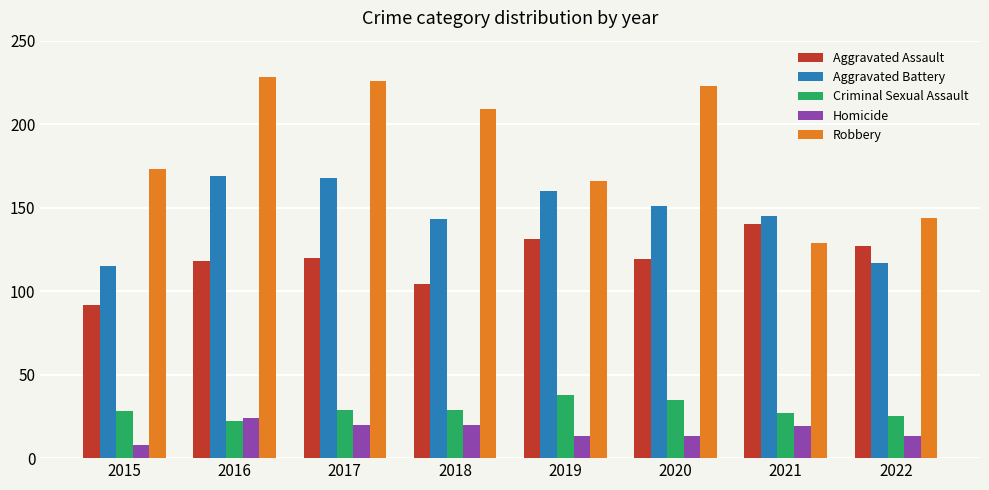

True or false: Aggravated Battery has a value of 117 at 2022.

True